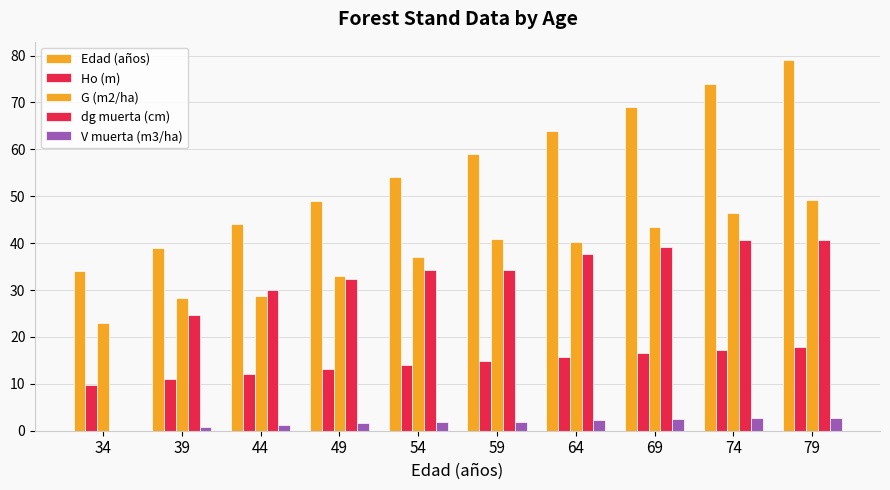

Reading left to right, list all the values displayed in this chart.

Edad (años): 34.0	39.0	44.0	49.0	54.0	59.0	64.0	69.0	74.0	79.0
Ho (m): 9.8	11.0	12.1	13.1	14.1	14.9	15.7	16.5	17.2	17.9
G (m2/ha): 23.0	28.2	28.7	33.1	37.1	40.9	40.2	43.4	46.3	49.1
dg muerta (cm): 0.0	24.7	30.0	32.2	34.2	34.2	37.7	39.2	40.6	40.6
V muerta (m3/ha): 0.0	0.9	1.3	1.6	1.9	1.9	2.2	2.5	2.7	2.7